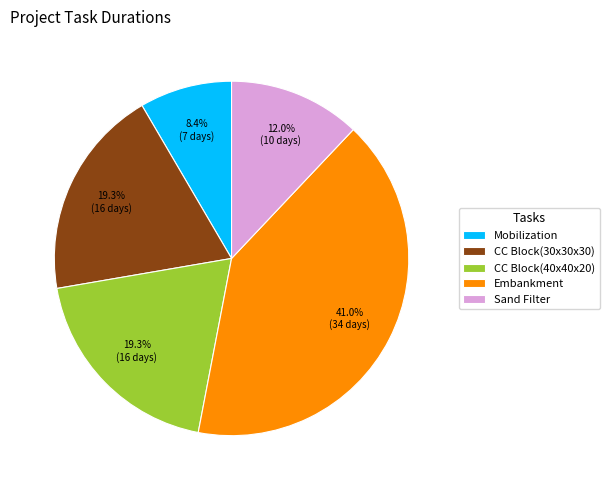

Does CC Block(40x40x20) account for over 50% of the chart?

No